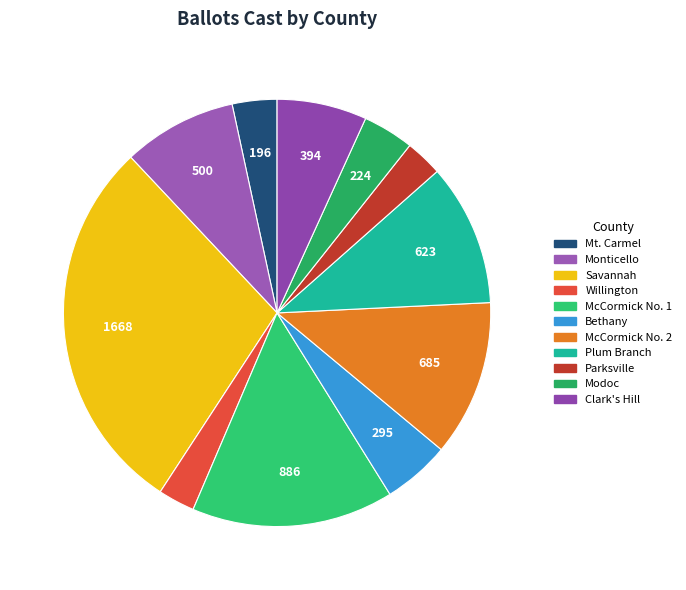

Is it true that Plum Branch is 11% of the pie?

True